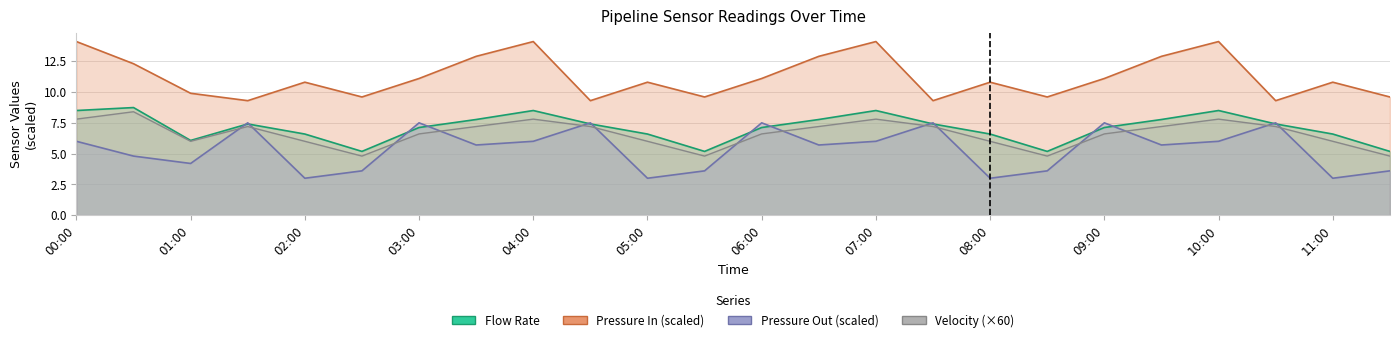

Reading left to right, list all the values displayed in this chart.

Flow Rate: 8.5	8.7	6.1	7.4	6.6	5.2	7.1	7.8	8.5	7.4	6.6	5.2	7.1	7.8	8.5	7.4	6.6	5.2	7.1	7.8	8.5	7.4	6.6	5.2
Velocity: 7.8	8.4	6.0	7.2	6.0	4.8	6.6	7.2	7.8	7.2	6.0	4.8	6.6	7.2	7.8	7.2	6.0	4.8	6.6	7.2	7.8	7.2	6.0	4.8
Pressure In: 14.1	12.3	9.9	9.3	10.8	9.6	11.1	12.9	14.1	9.3	10.8	9.6	11.1	12.9	14.1	9.3	10.8	9.6	11.1	12.9	14.1	9.3	10.8	9.6
Pressure Out: 6.0	4.8	4.2	7.5	3.0	3.6	7.5	5.7	6.0	7.5	3.0	3.6	7.5	5.7	6.0	7.5	3.0	3.6	7.5	5.7	6.0	7.5	3.0	3.6